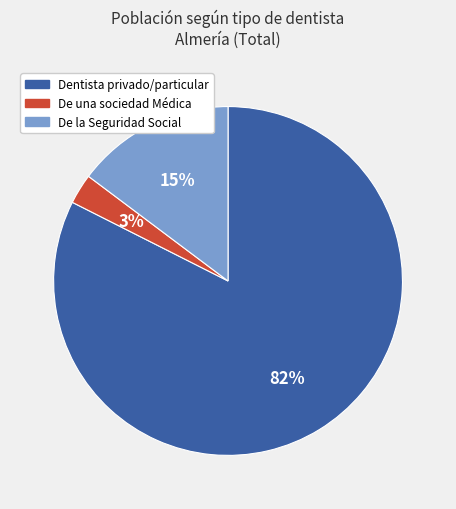

Is there any slice that represents more than half of the pie?

Yes